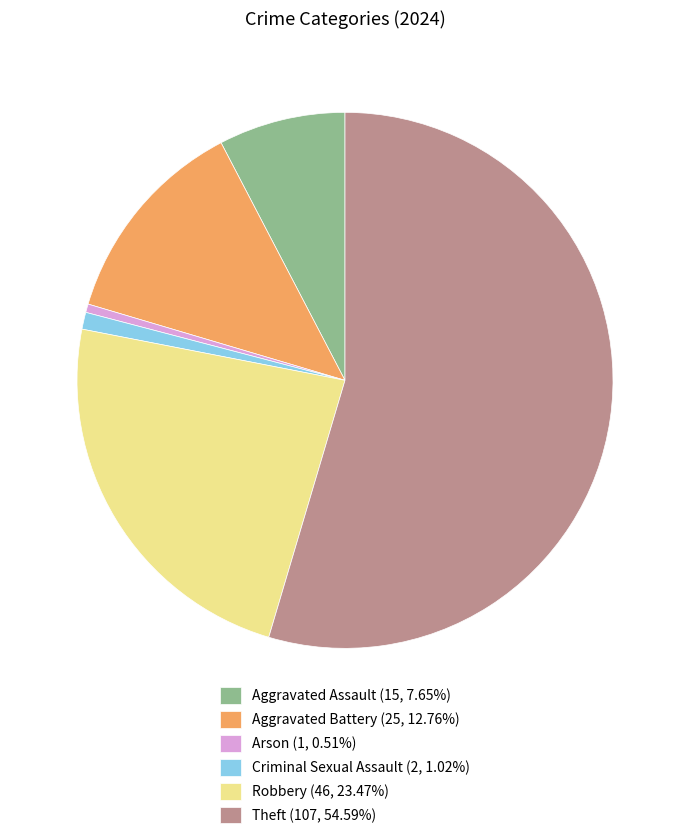

Does Theft (107, 54.59%) represent more than half of the total?

Yes